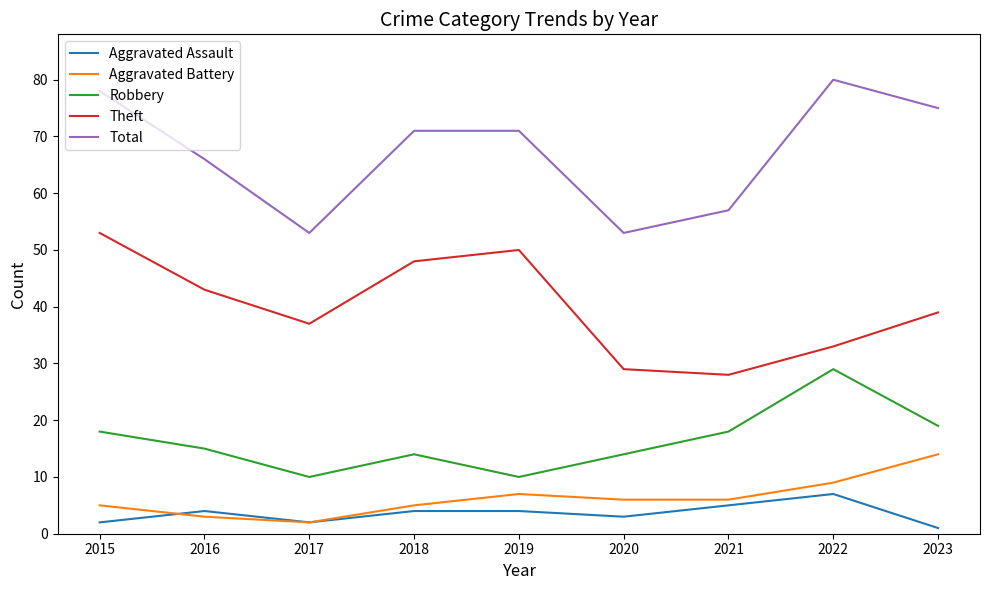

Rank the series at 2023 from highest to lowest value.

Total, Theft, Robbery, Aggravated Battery, Aggravated Assault